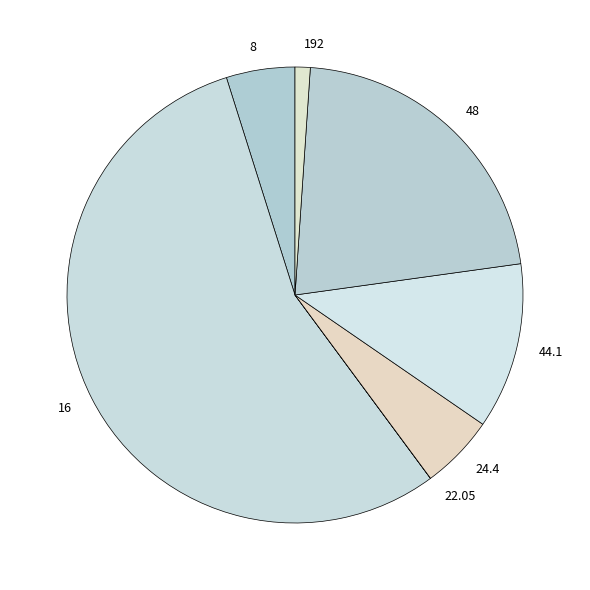

Is there a majority slice in this chart?

Yes